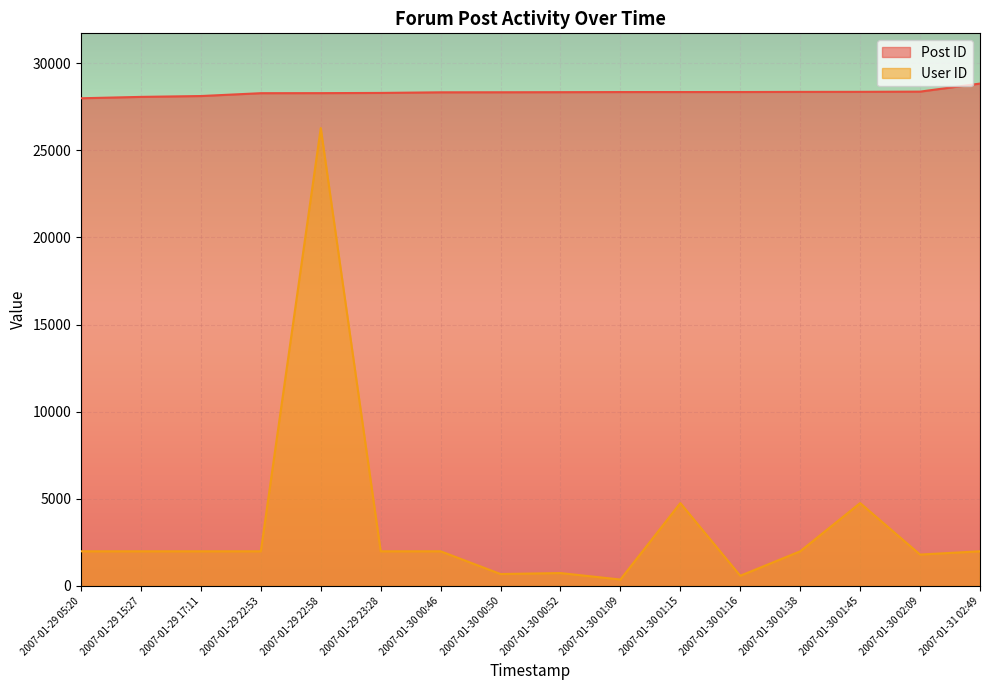

What is the label of the 15th point from the right?

2007-01-29 15:27